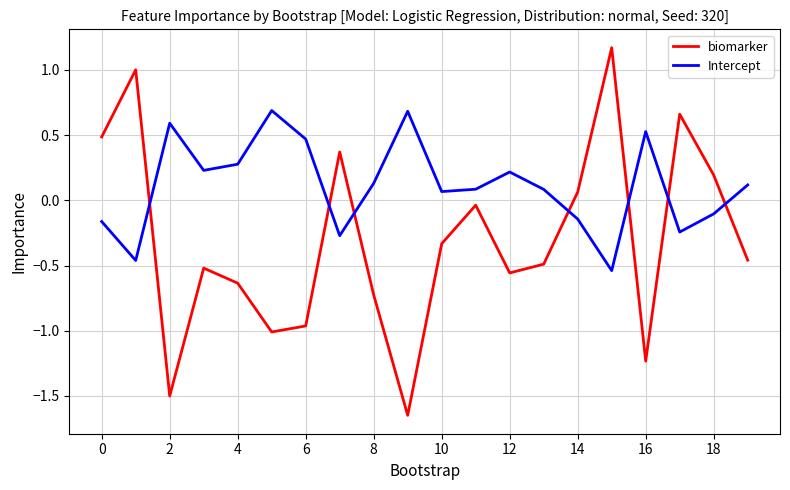

What is the difference between the maximum and minimum values in the biomarker series?

2.8